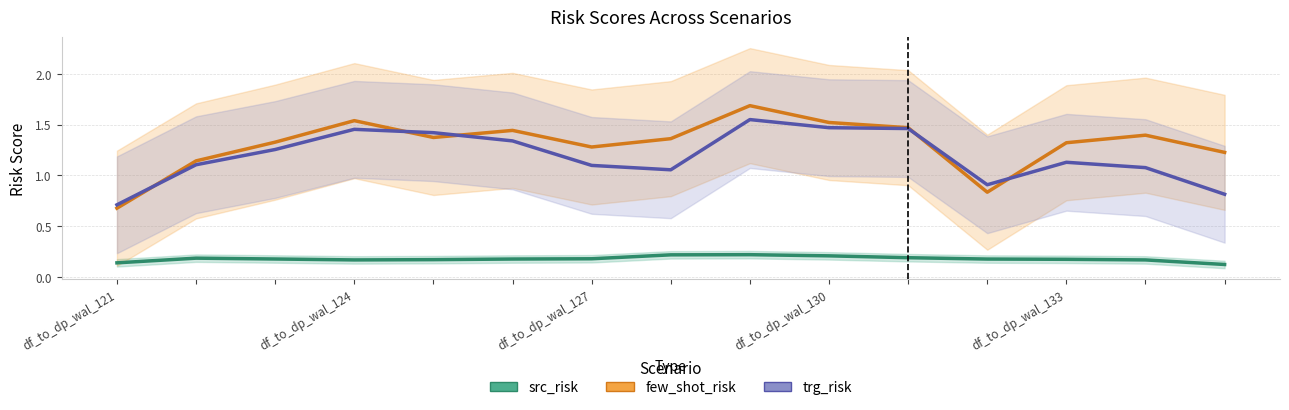

Is it true that trg_risk equals 1.3 at 5?

True